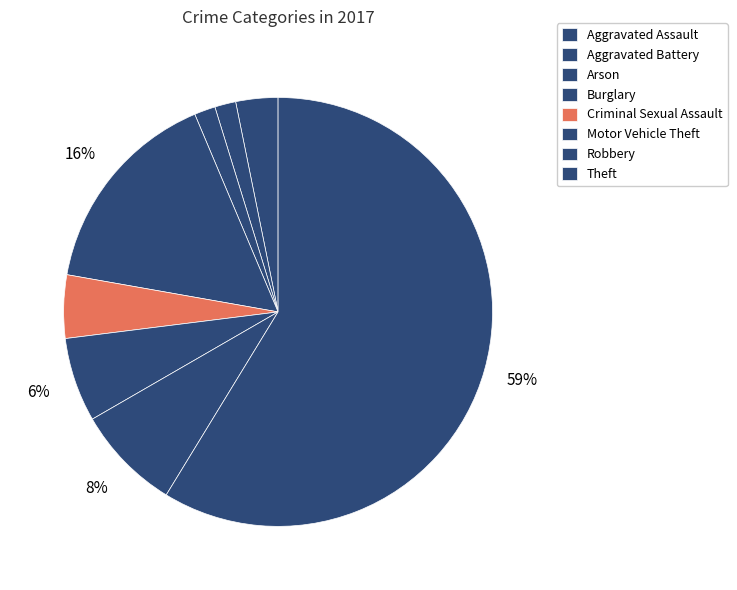

How many slices are in this pie chart?

8